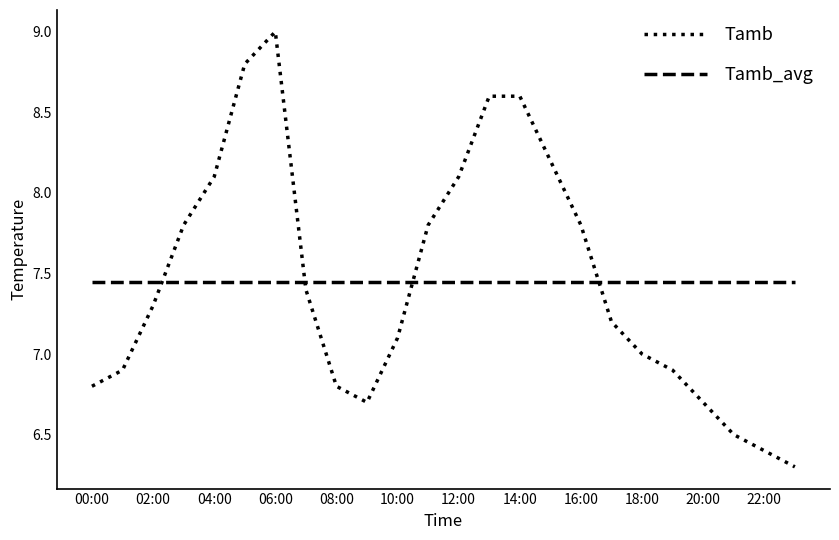

What is the greatest value displayed?

9.0